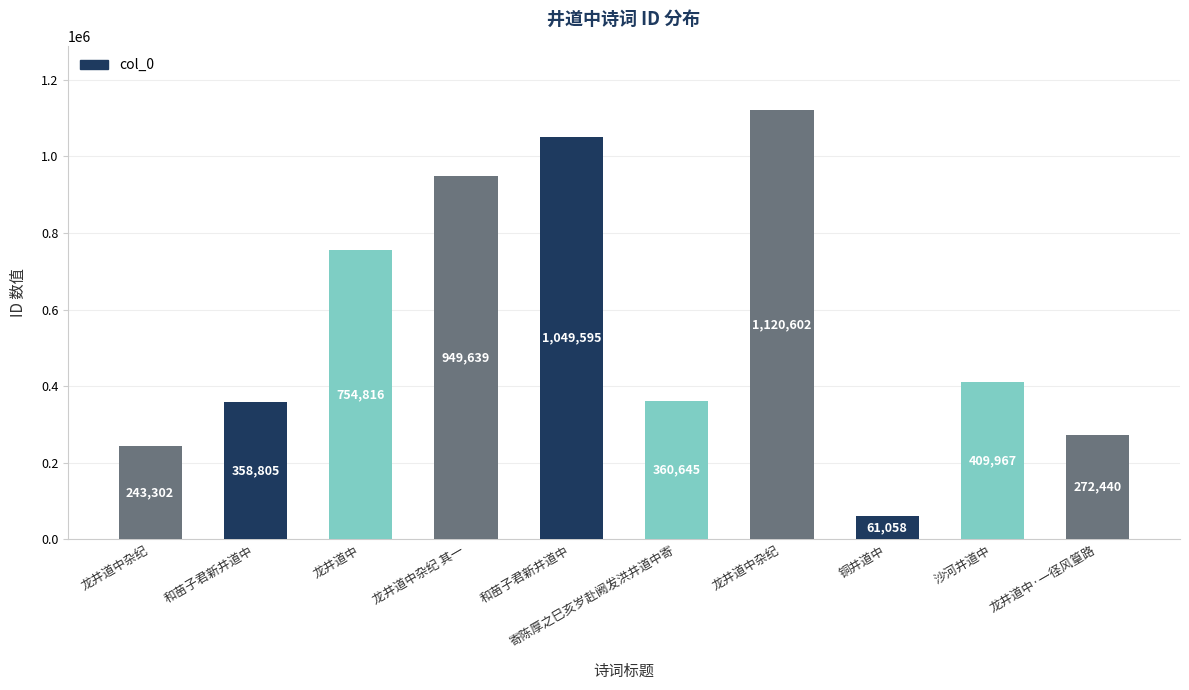

List the labels in order of value, smallest first.

铜井道中, 龙井道中杂纪, 龙井道中·一径风篁路, 和苗子君新井道中, 寄陈厚之巳亥岁赴阙发洪井道中寄, 沙河井道中, 龙井道中, 龙井道中杂纪 其一, 和苗子君新井道中, 龙井道中杂纪